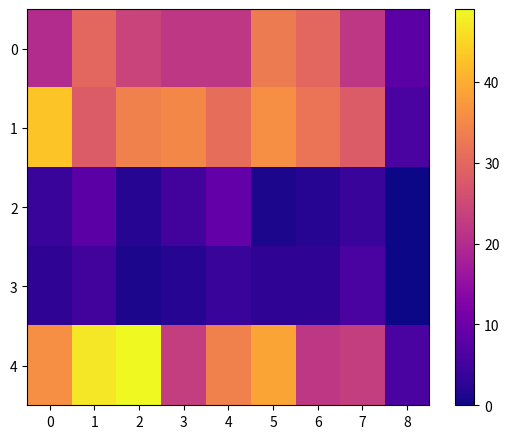

Reading right to left, list all the values displayed in this chart.

0: 8=8	7=22	6=30	5=33	4=22	3=22	2=24	1=30	0=20
1: 8=6	7=28	6=32	5=36	4=31	3=35	2=34	1=28	0=43
2: 8=0	7=4	6=2	5=1	4=9	3=5	2=2	1=8	0=4
3: 8=0	7=6	6=3	5=3	4=4	3=2	2=1	1=5	0=3
4: 8=6	7=23	6=22	5=39	4=34	3=23	2=49	1=47	0=36